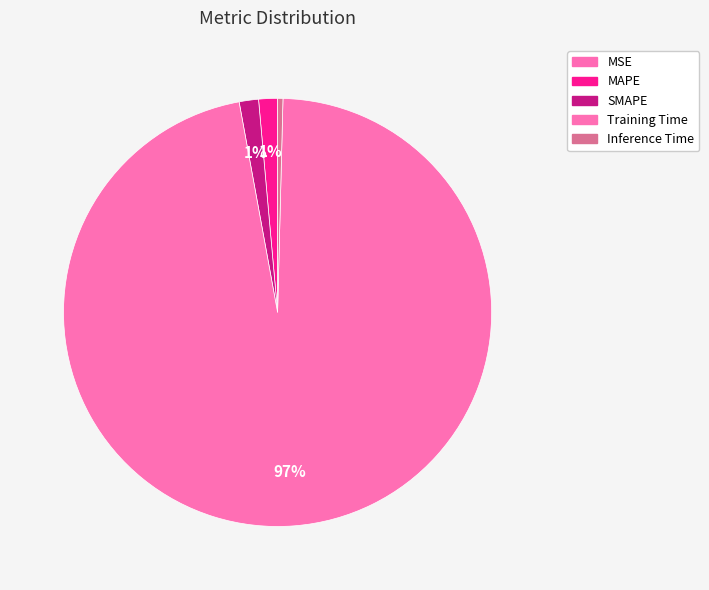

Is the sum of Inference Time and Training Time greater than half?

Yes